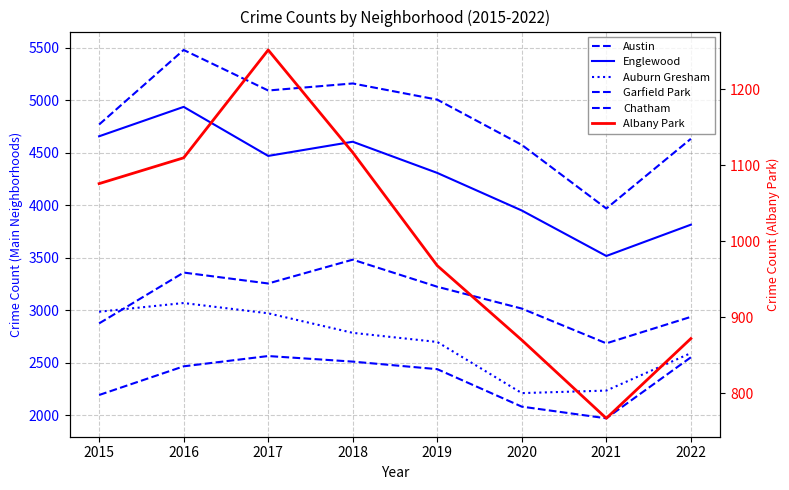

What is the difference between the maximum and second lowest values in the Austin series?

904